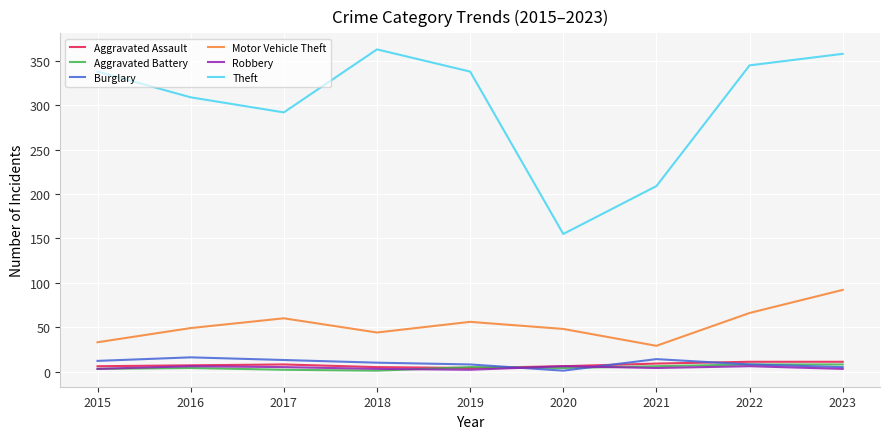

Is it true that Theft equals 98 at 2021?

False